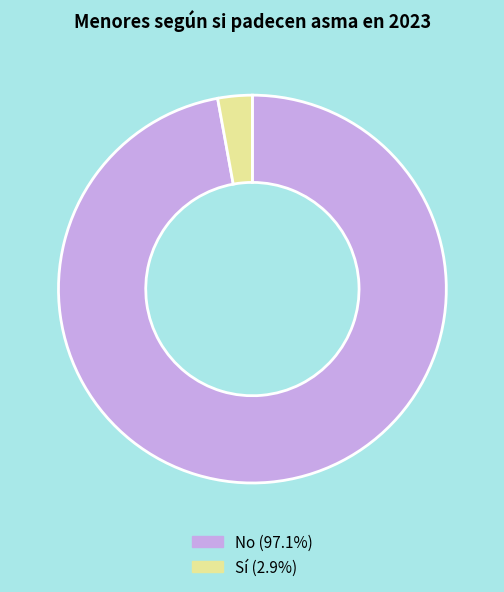

Count the number of slices in the pie.

2